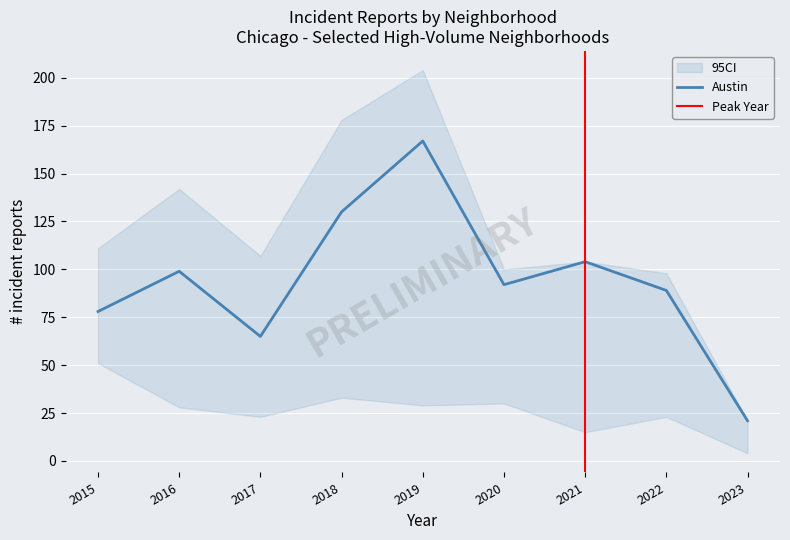

Is it true that Auburn Gresham equals 43 at 2016?

False